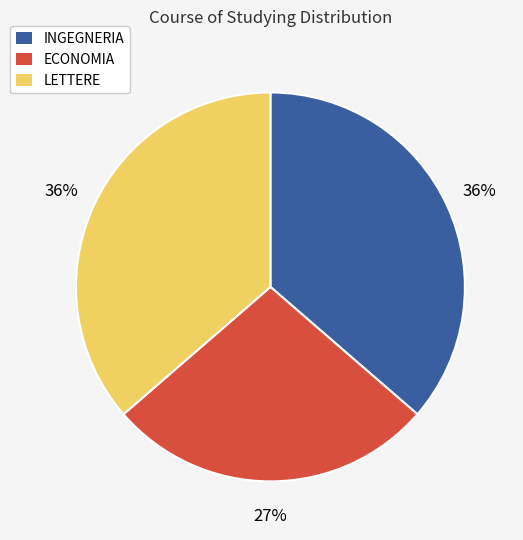

How many segments does this pie chart have?

3